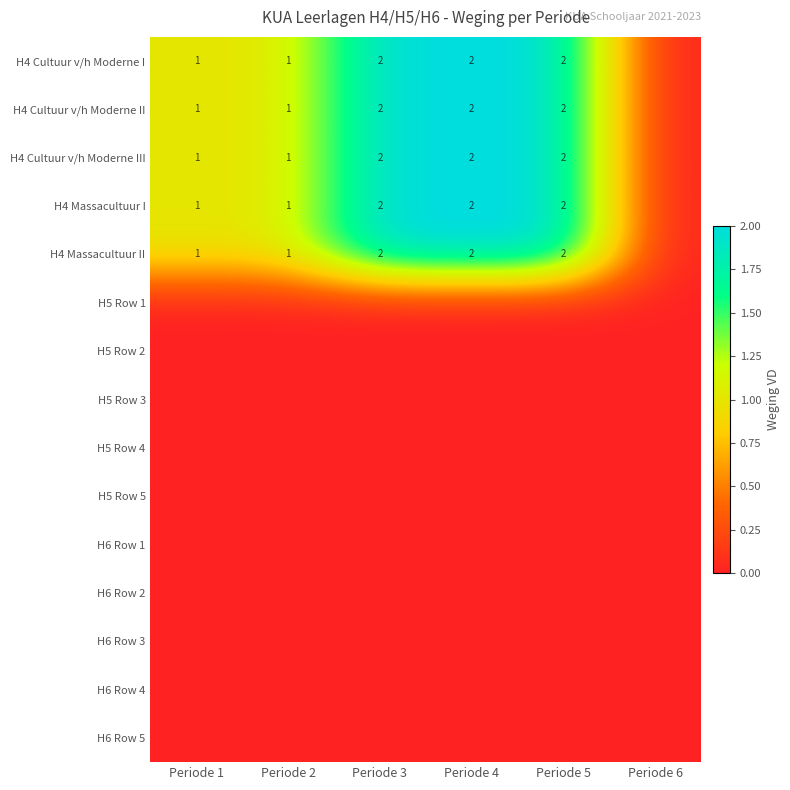

The H4 Cultuur v/h Moderne I series shows 2 at Periode 2. True or false?

False